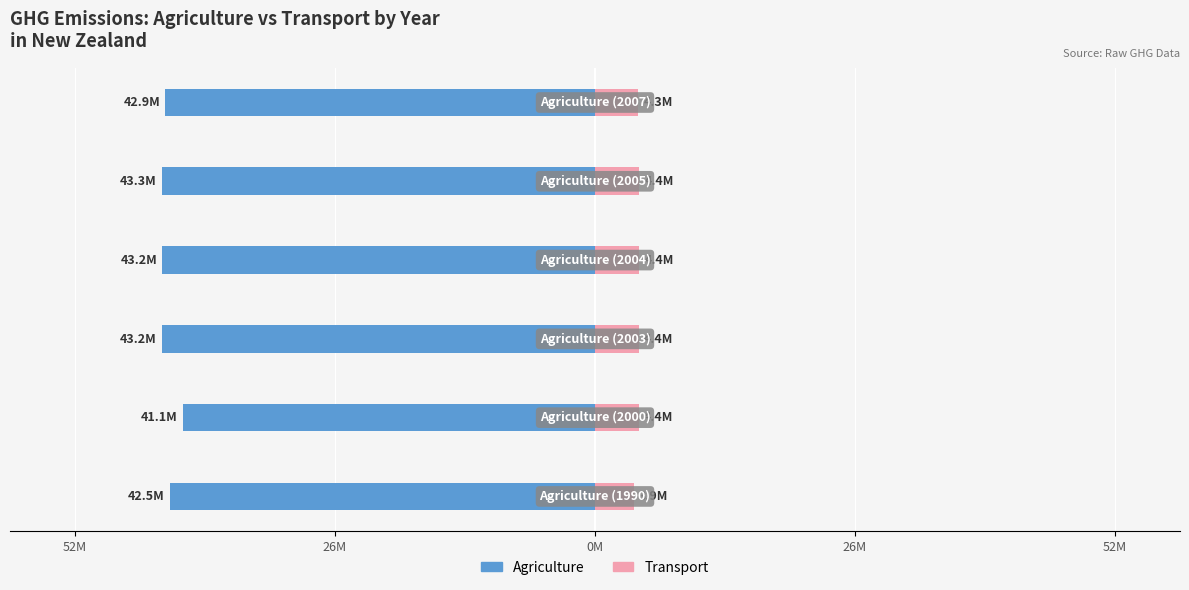

How many groups of bars are there?

6